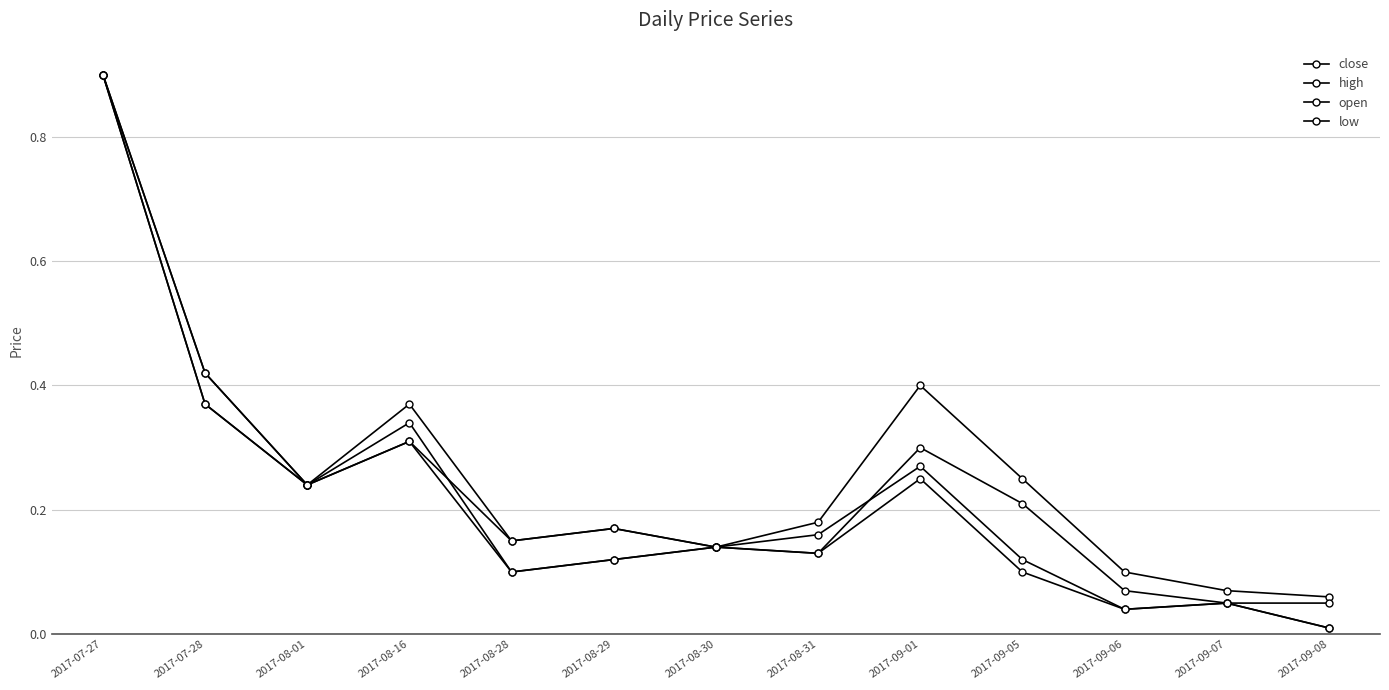

At which label does low reach its peak?

2017-07-27